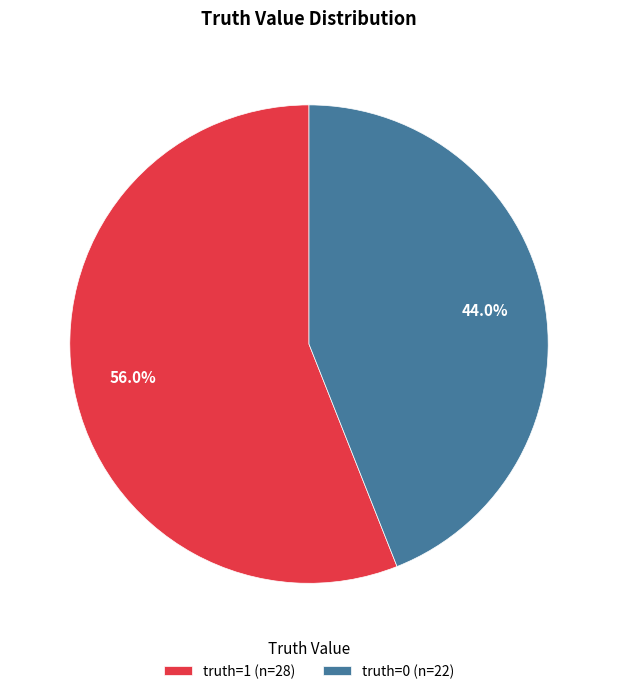

Approximately how many times larger is the value at truth=0 (n=22) compared to truth=1 (n=28)?

0.8